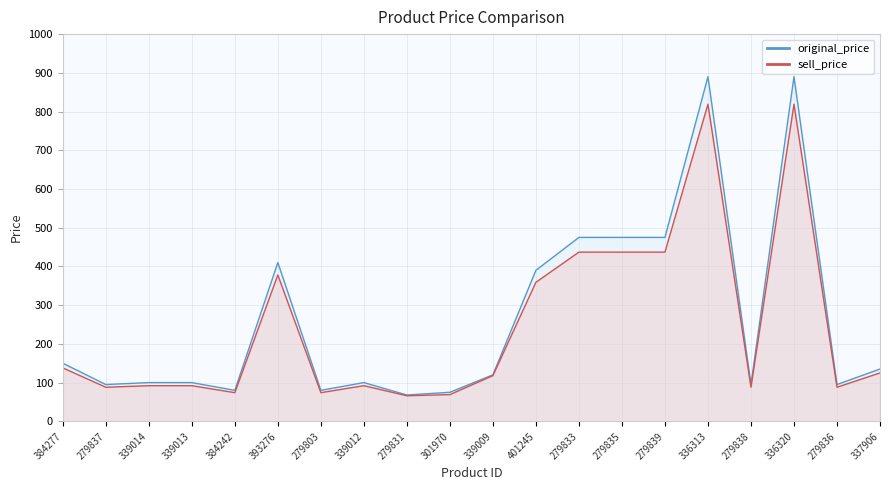

Count the number of data series in this chart.

2